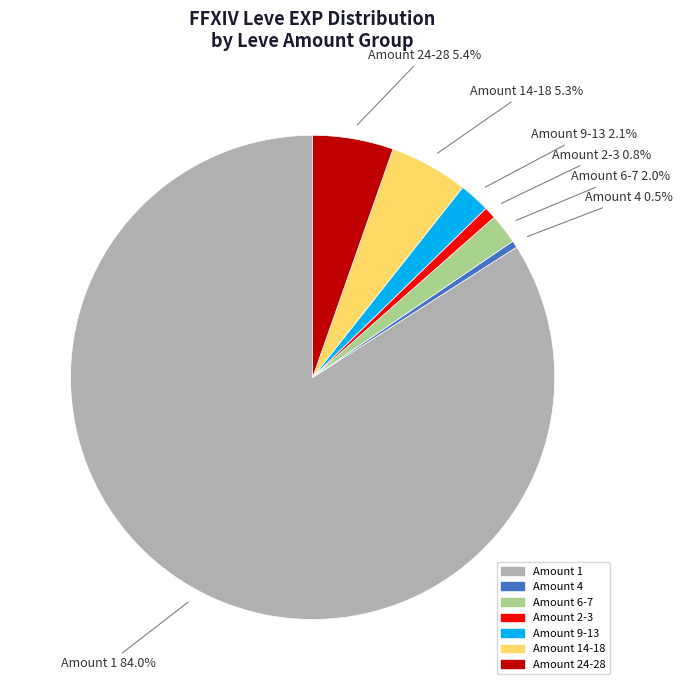

Is there a majority slice in this chart?

Yes